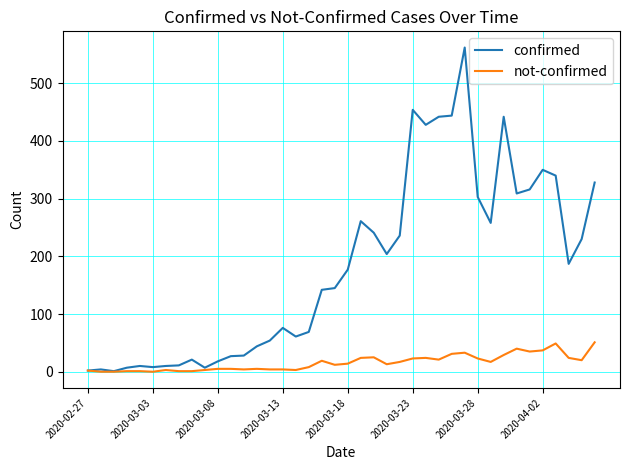

Which series has the largest range (max minus min)?

confirmed